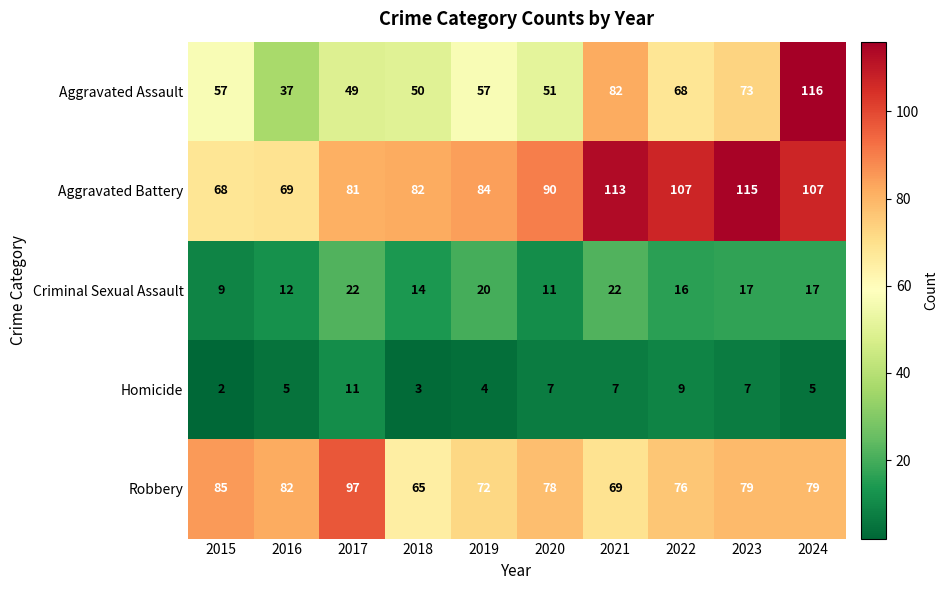

What is the difference between the Criminal Sexual Assault values at 2023 and 2018?

3